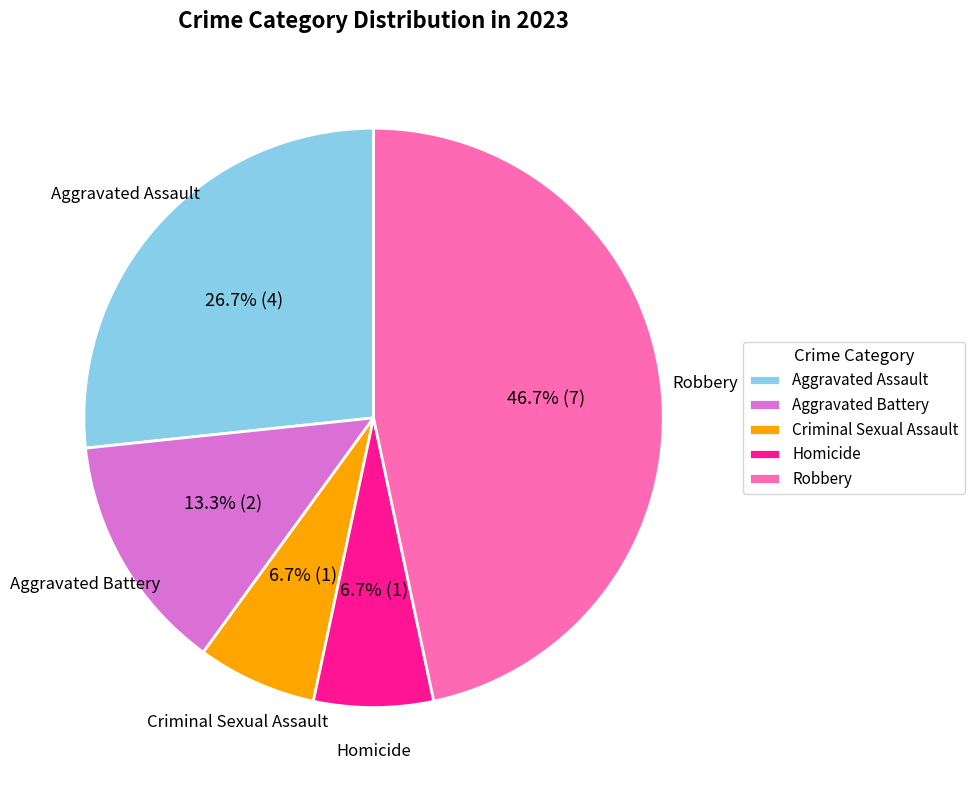

To the nearest percent, what is the difference between the Aggravated Battery and Criminal Sexual Assault slice percentages?

7%